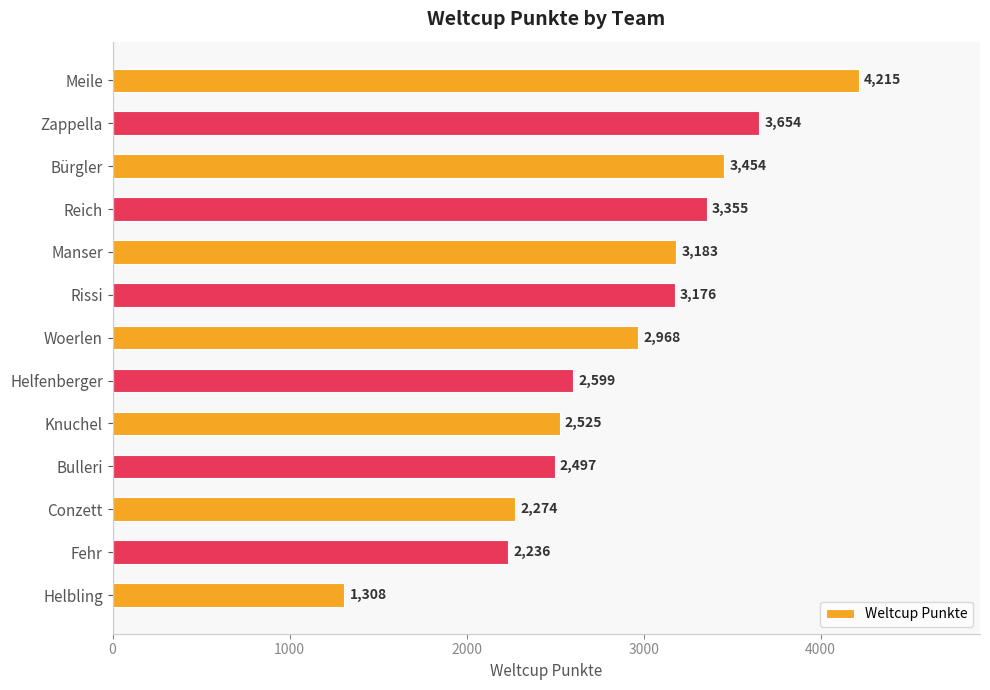

How many data points does each series have?

13